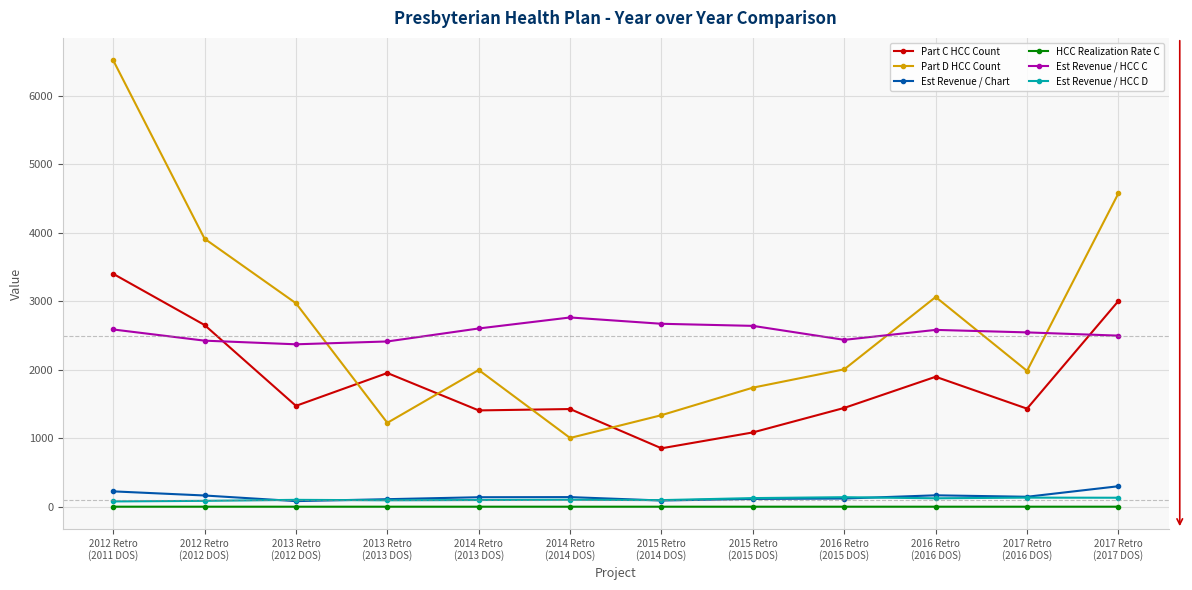

Which category has the lowest value in the Part D HCC Count series?

2014 Retro
(2014 DOS)